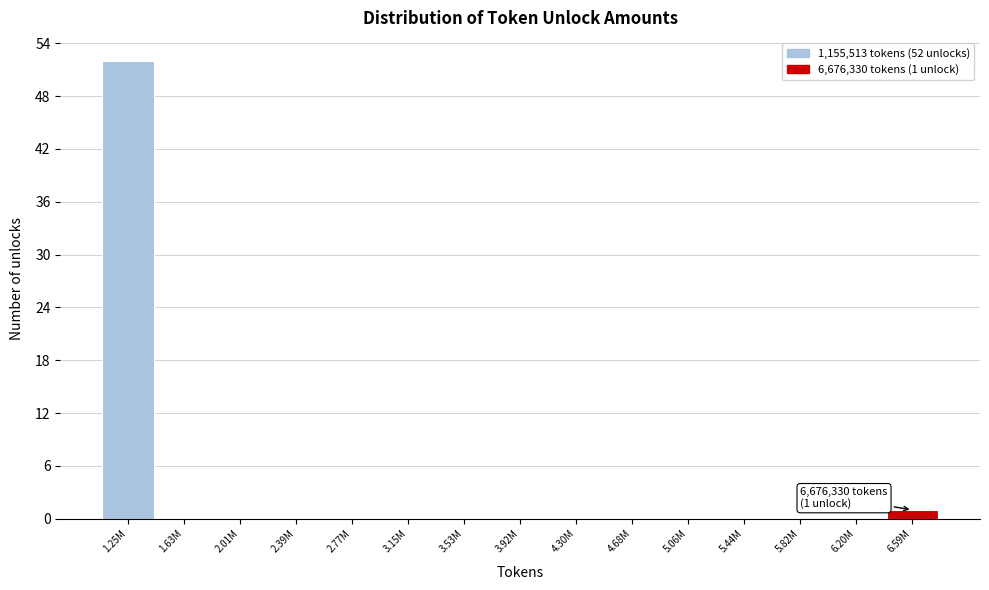

Reading right to left, extract all data points from this chart.

6.59M=1	6.20M=0	5.82M=0	5.44M=0	5.06M=0	4.68M=0	4.30M=0	3.92M=0	3.53M=0	3.15M=0	2.77M=0	2.39M=0	2.01M=0	1.63M=0	1.25M=52